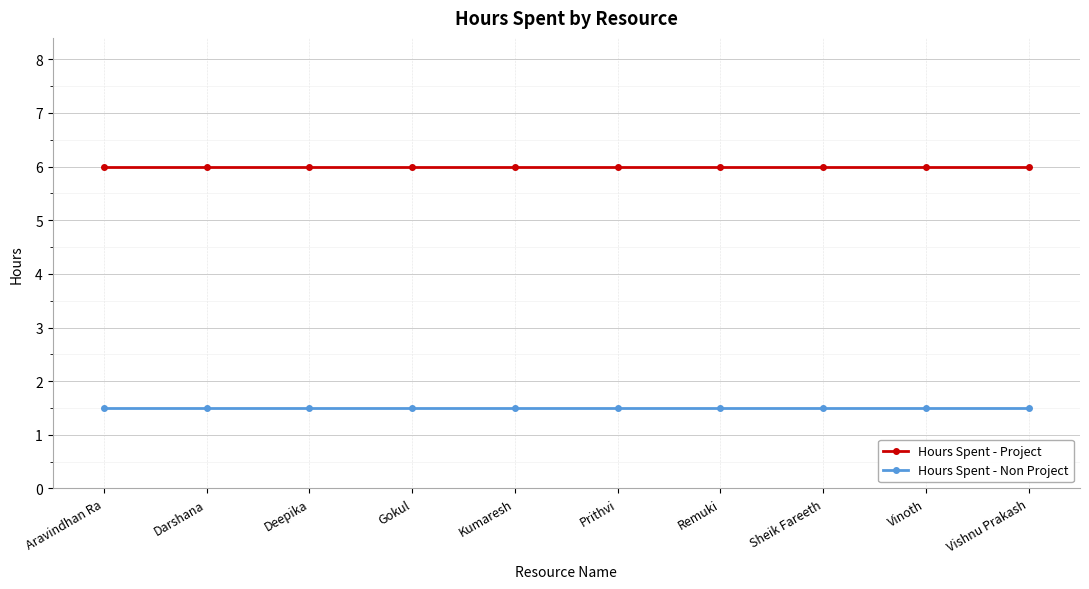

Reading left to right, transcribe all the data shown in this chart.

Hours Spent - Project: 6.0	6.0	6.0	6.0	6.0	6.0	6.0	6.0	6.0	6.0
Hours Spent - Non Project: 1.5	1.5	1.5	1.5	1.5	1.5	1.5	1.5	1.5	1.5